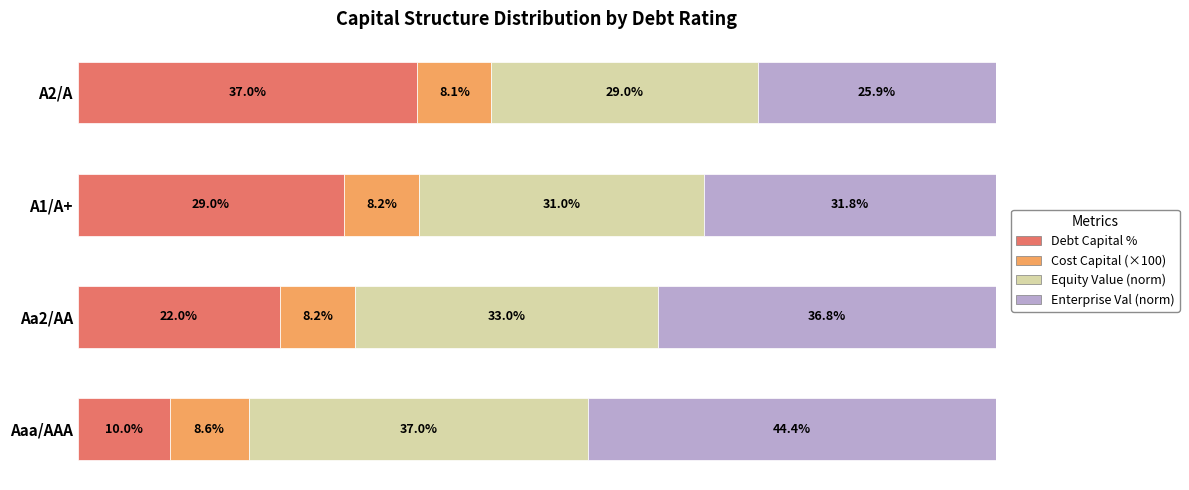

Where is Debt Capital % nearest to the value 23?

Aa2/AA